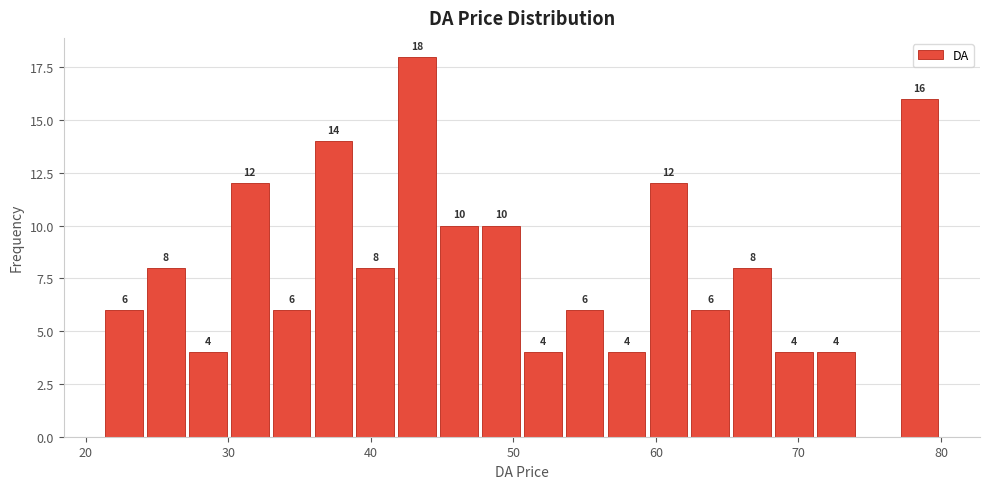

Around what value on the x-axis is the tallest bar? Give the approximate position of its centre, as read against the axis.

43